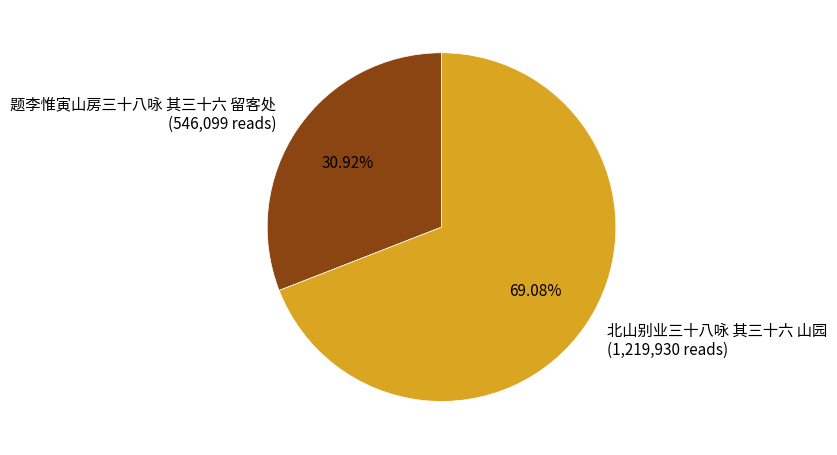

Is it true that 北山别业三十八咏 其三十六 山园 is 63% of the pie?

False